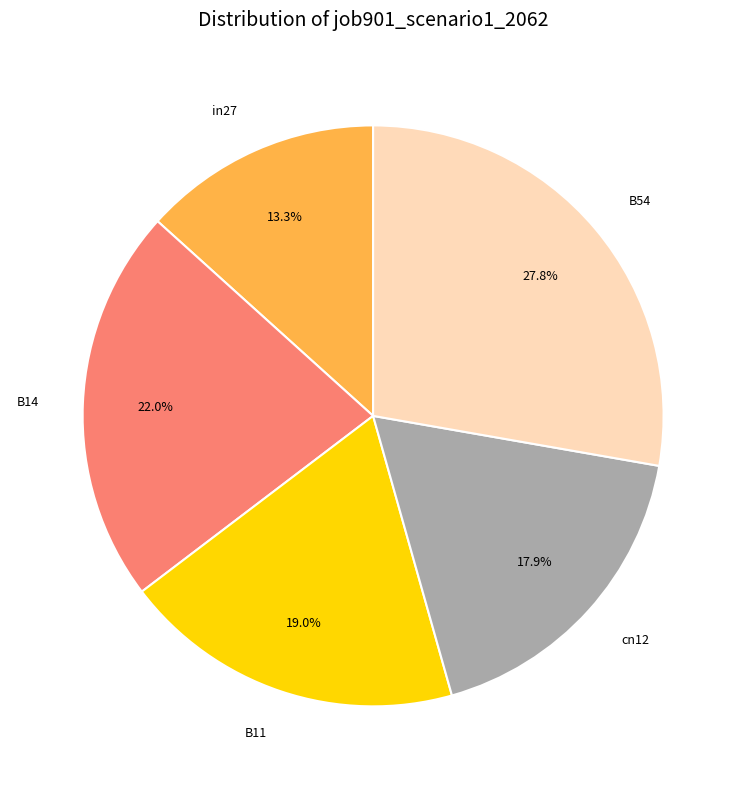

Between B11 and cn12, which is larger?

B11